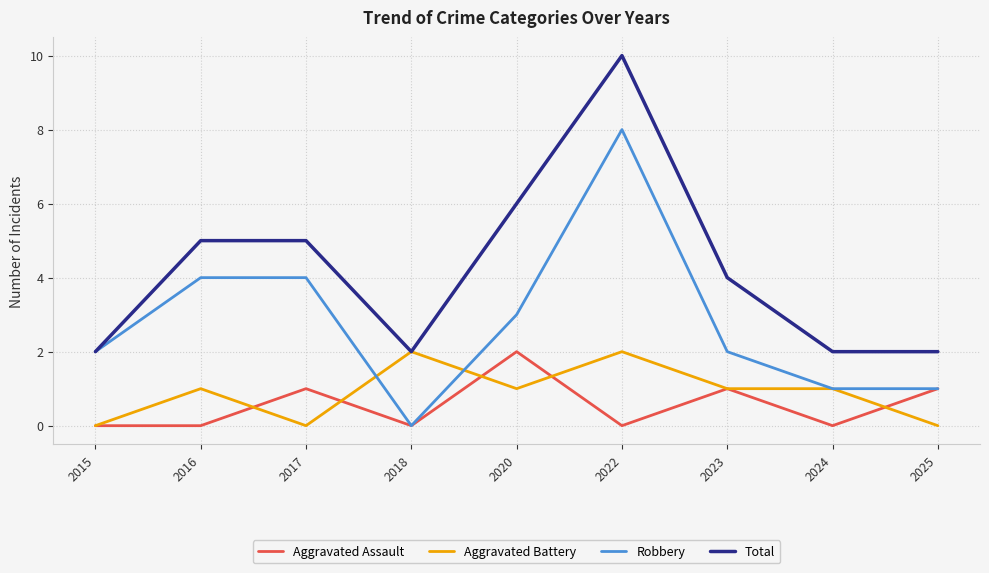

Where is Total nearest to the value 6?

2020